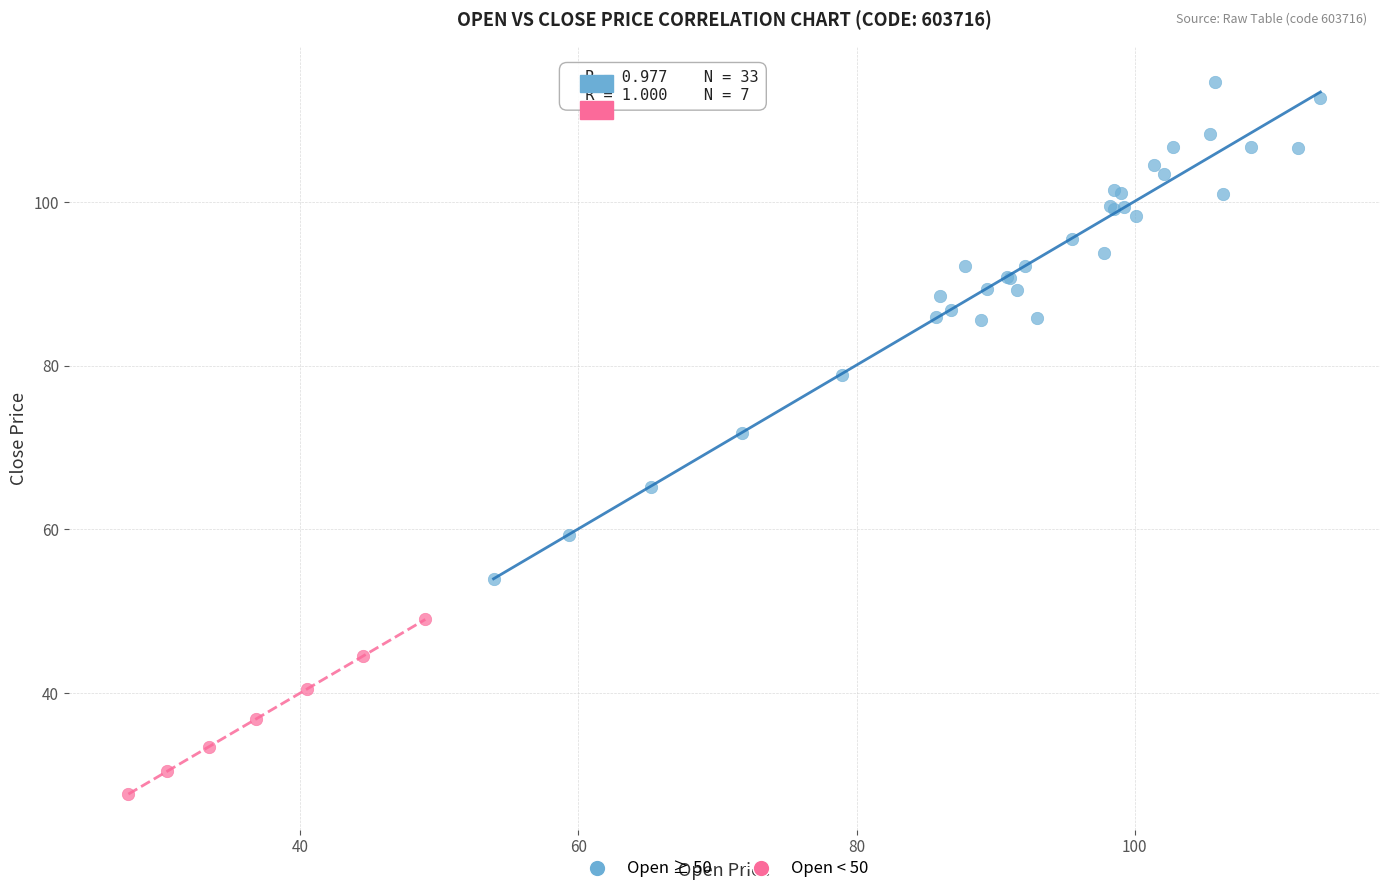

Which series reaches the minimum Y coordinate?

Open < 50